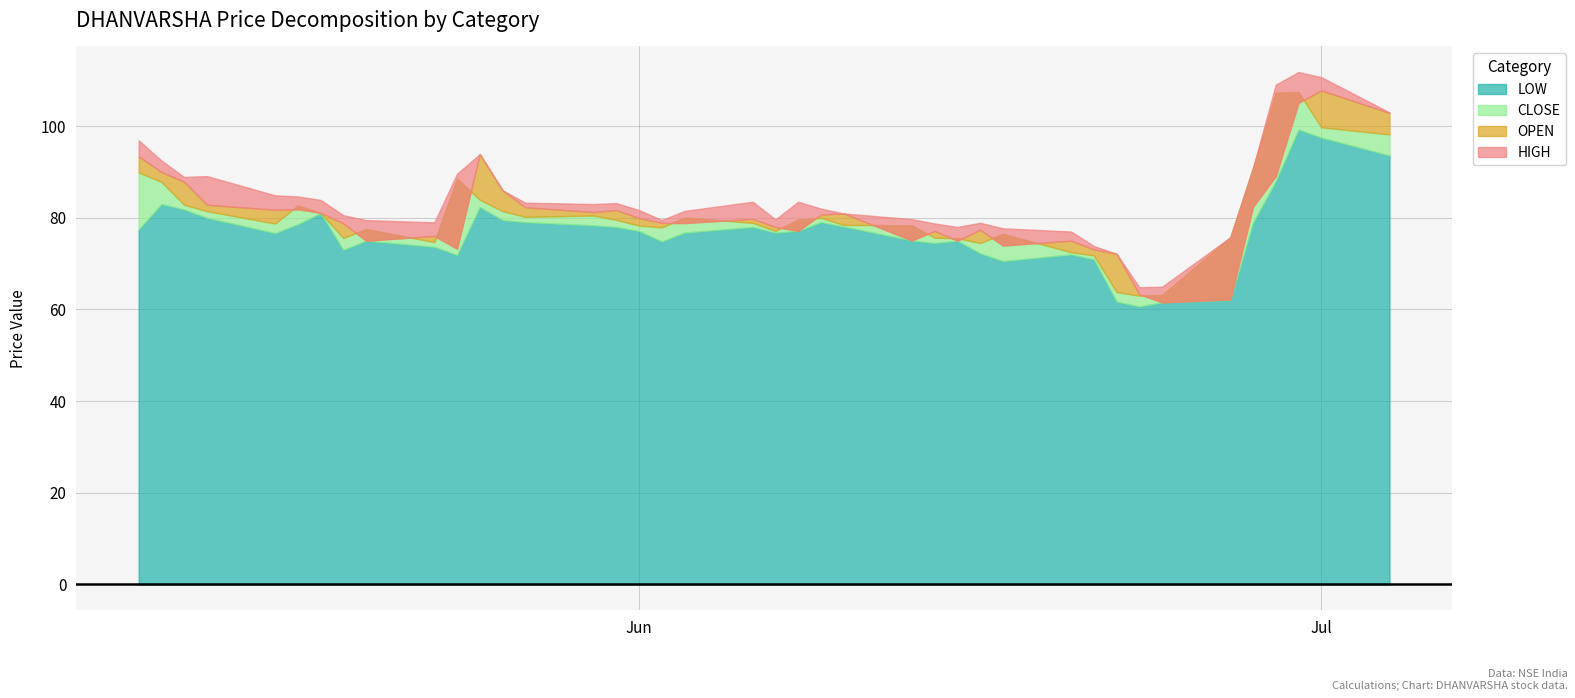

Which label corresponds to the largest value in the chart?

2022-06-30